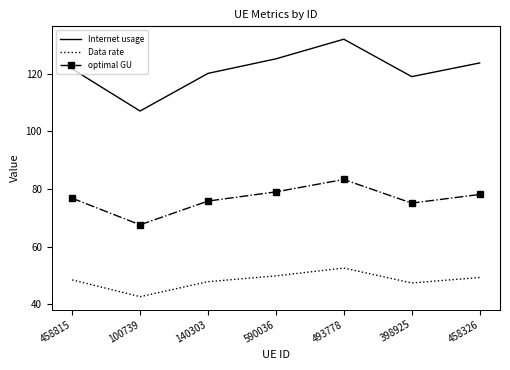

At which category is the sum across all series the highest?

493778